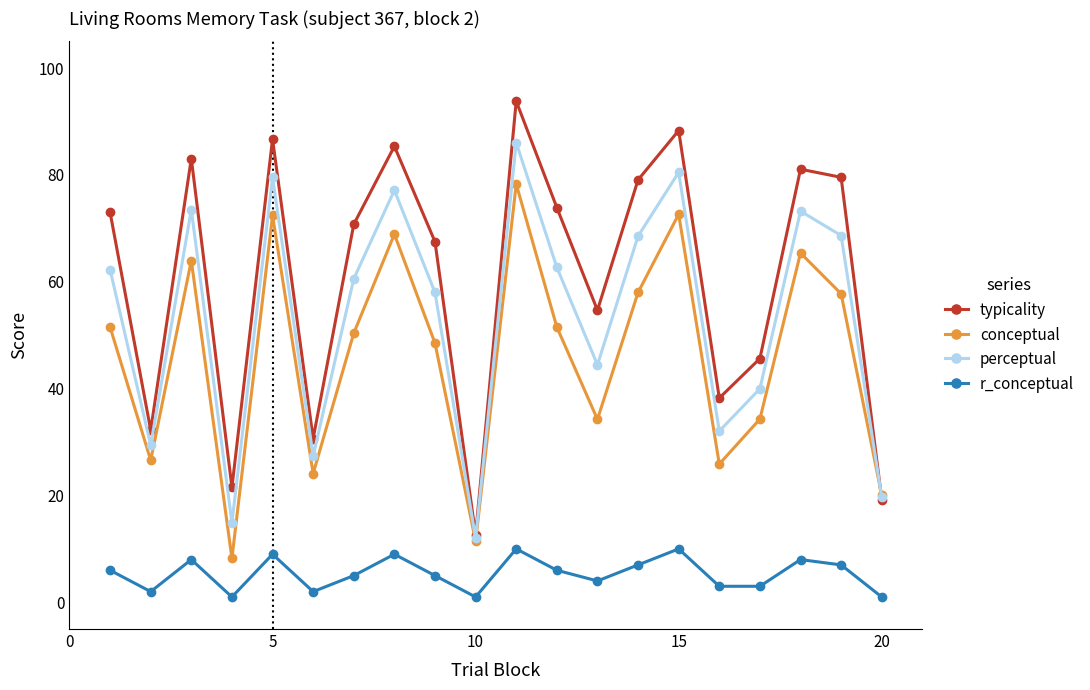

Count the number of data series in this chart.

4